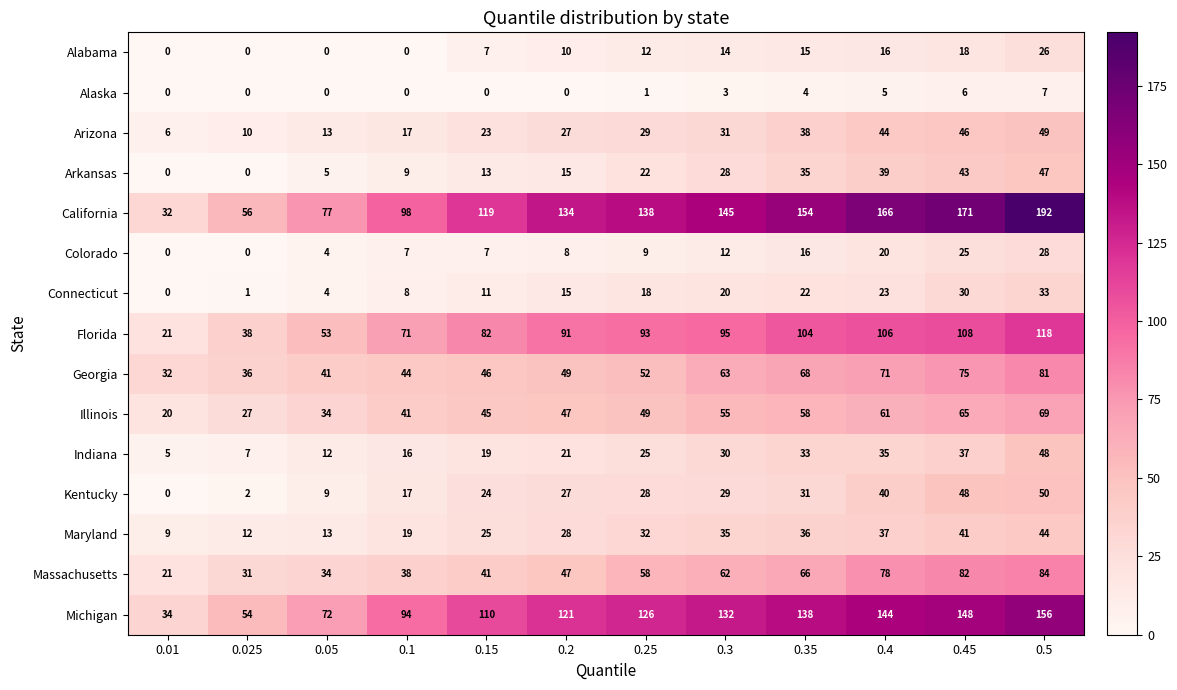

Which series has the widest spread of values?

California